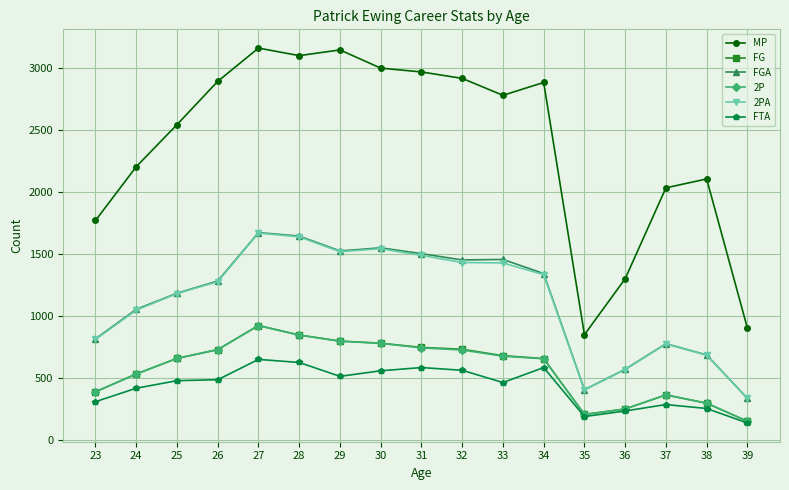

What is the difference between the maximum and minimum values in the FGA series?

1340